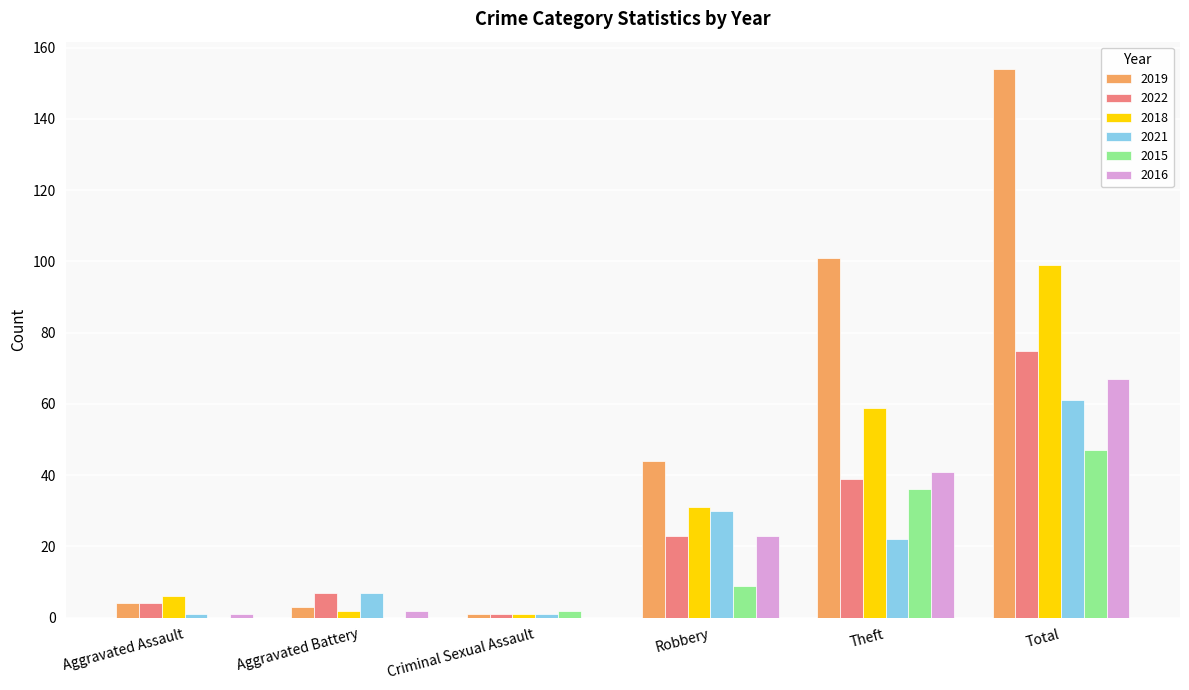

True or false: 2016 has a value of 0 at Criminal Sexual Assault.

True